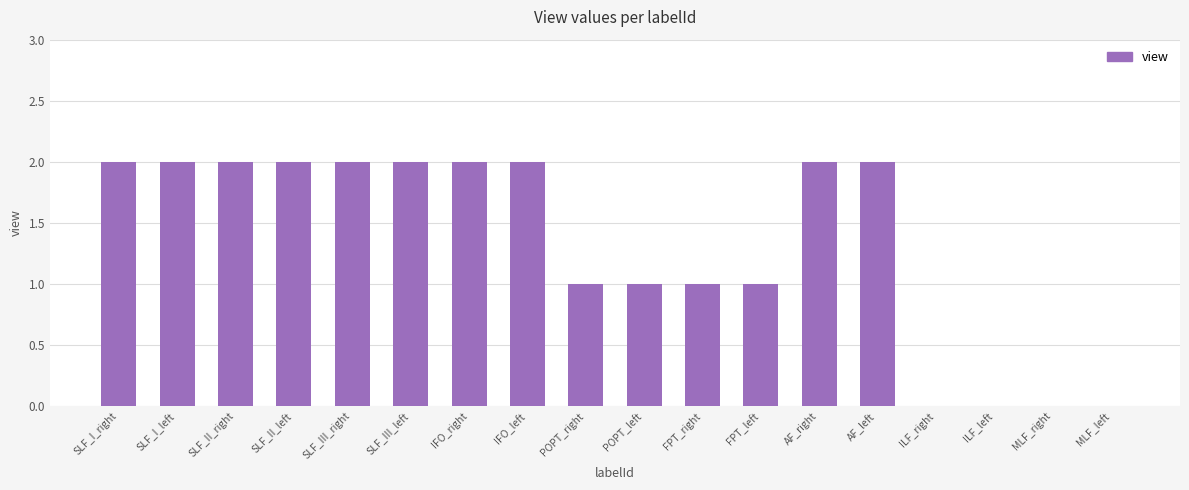

Are the bars horizontal?

No